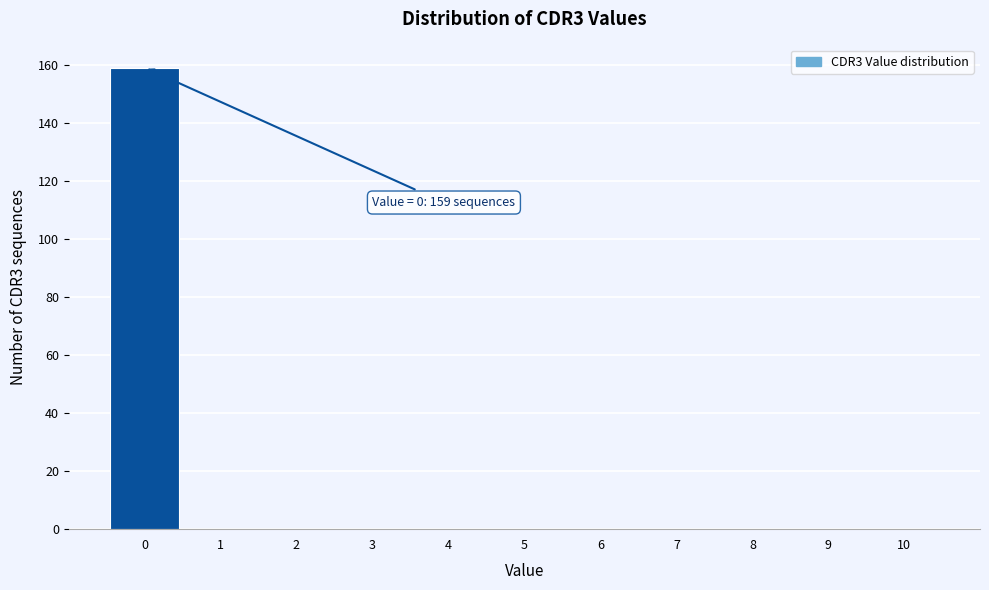

Which range on the x-axis has the tallest bar?

-0.5 to 0.5